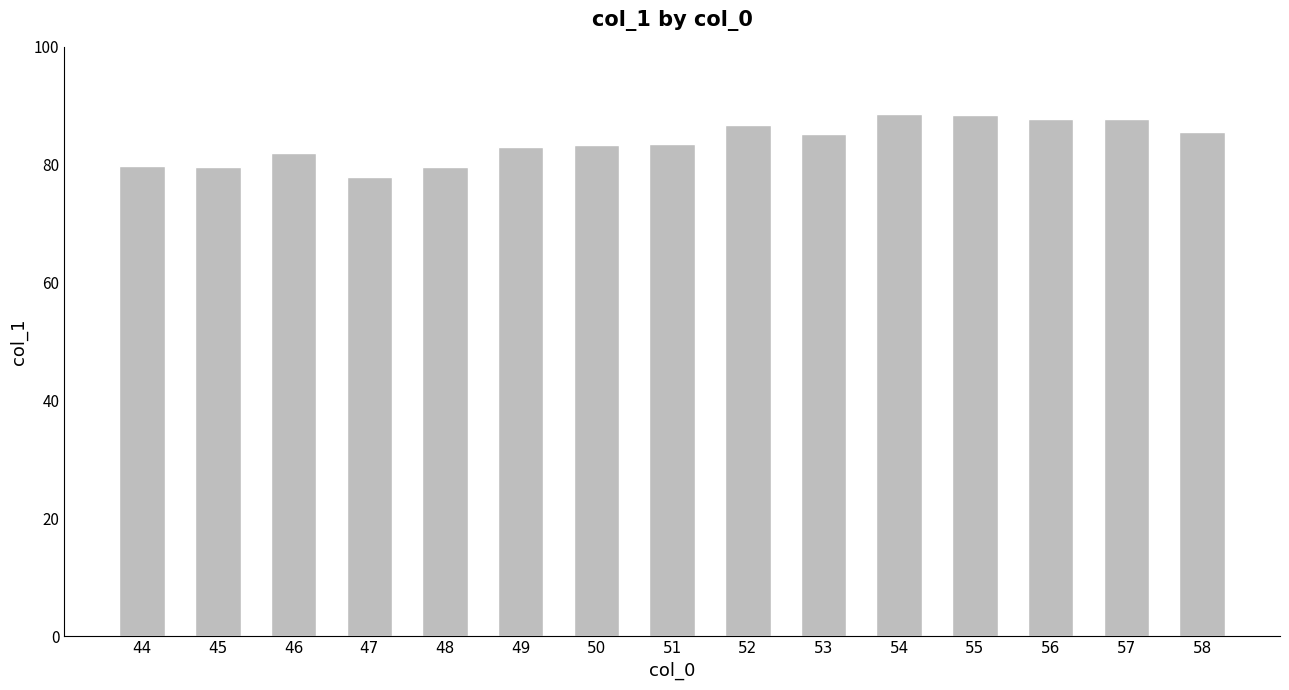

What is the difference between the values at 50 and 56?

4.4